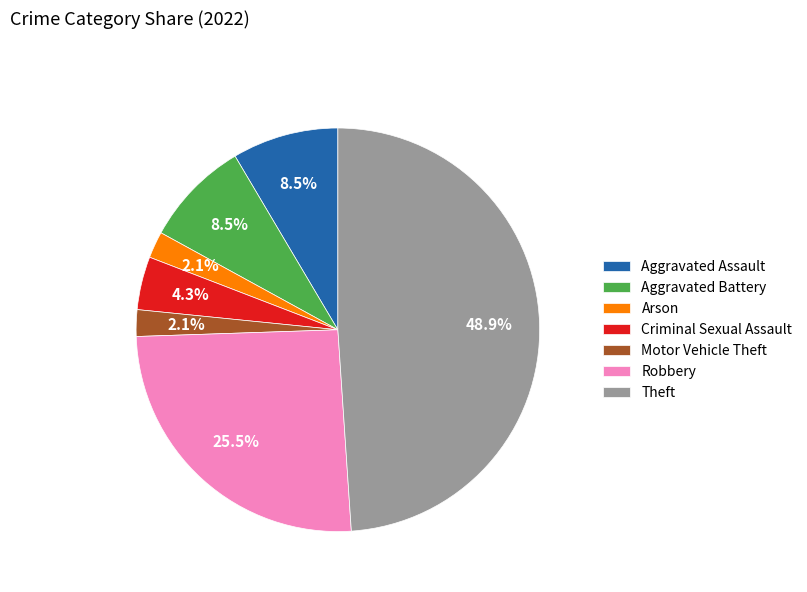

Which has a higher value, Aggravated Assault or Criminal Sexual Assault?

Aggravated Assault